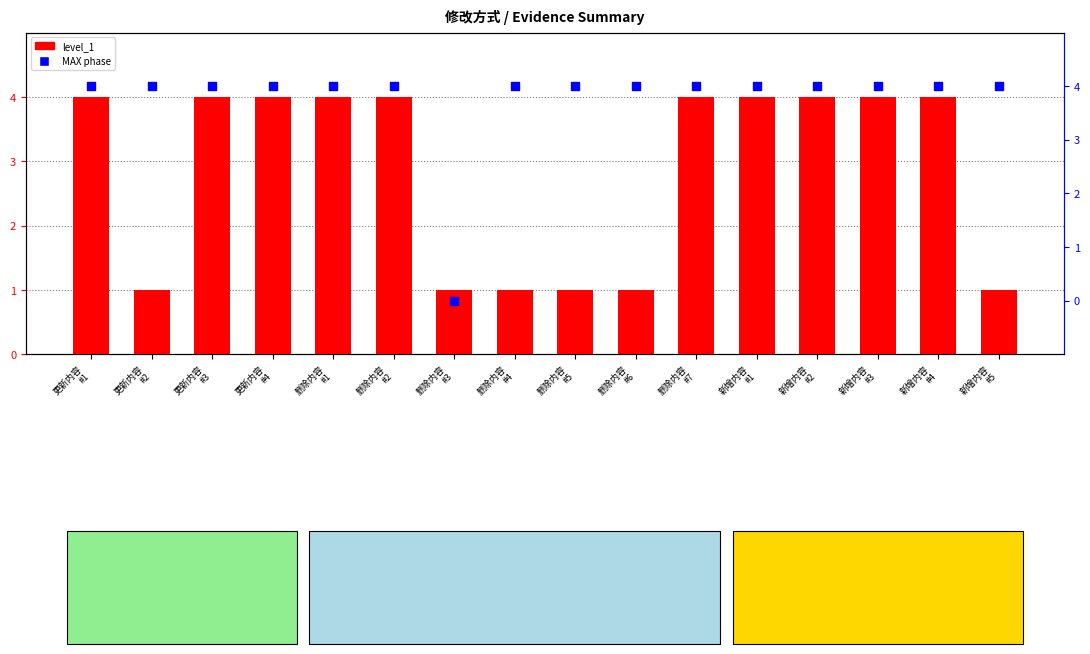

At how many categories does at least one series exceed 1?

15